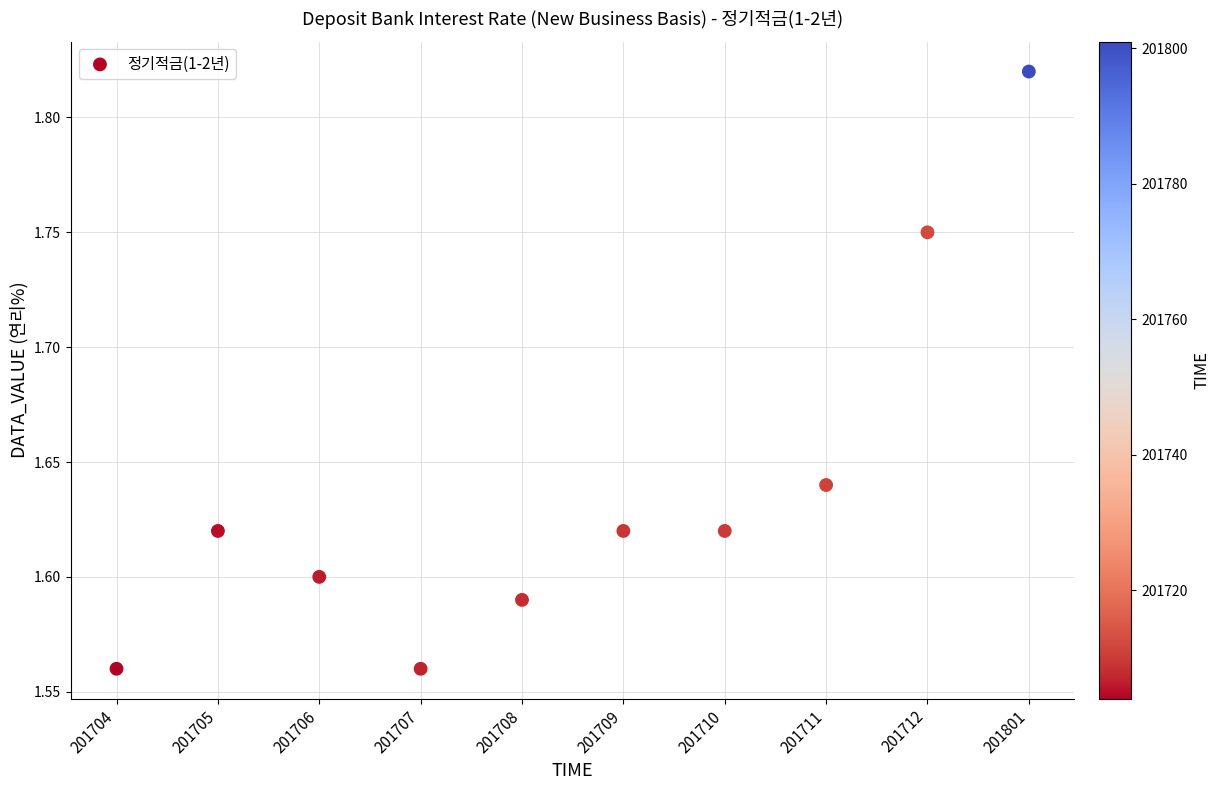

What is the range of Y values (max minus min)?

0.3